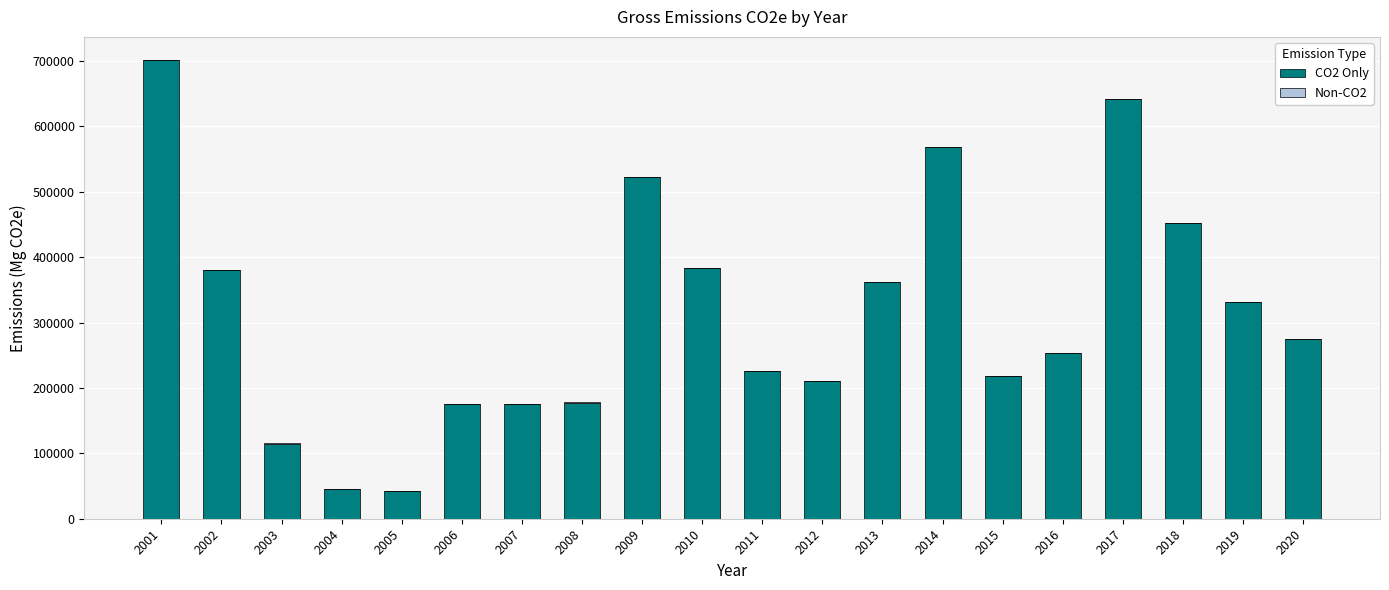

What is the sum of the CO2 Only values at 2001 and 2007?

876959.9